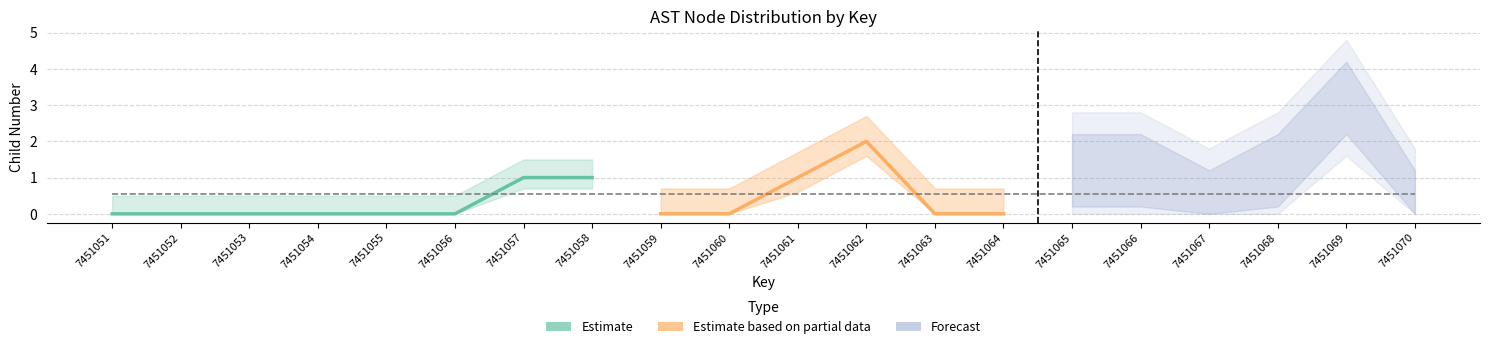

True or false: Estimate and Estimate based on partial data intersect in this chart.

False